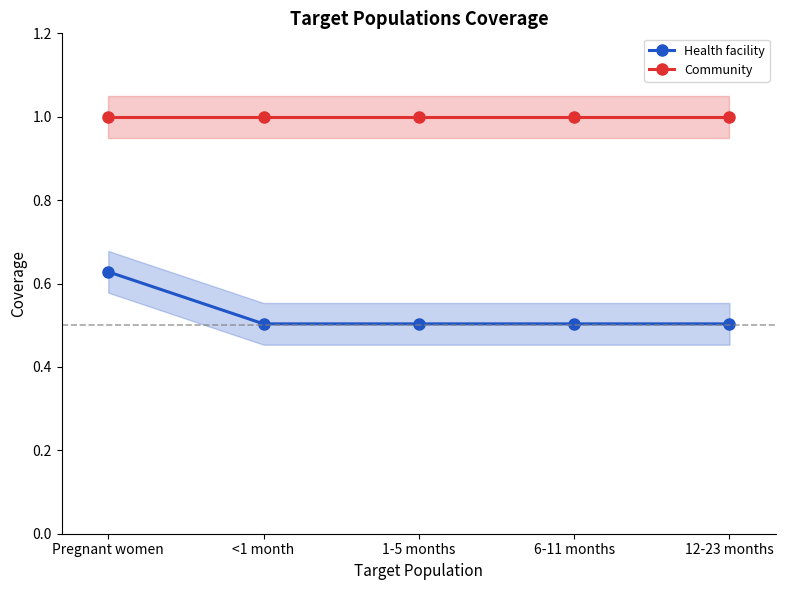

Is this an area chart (filled region under the line)?

No